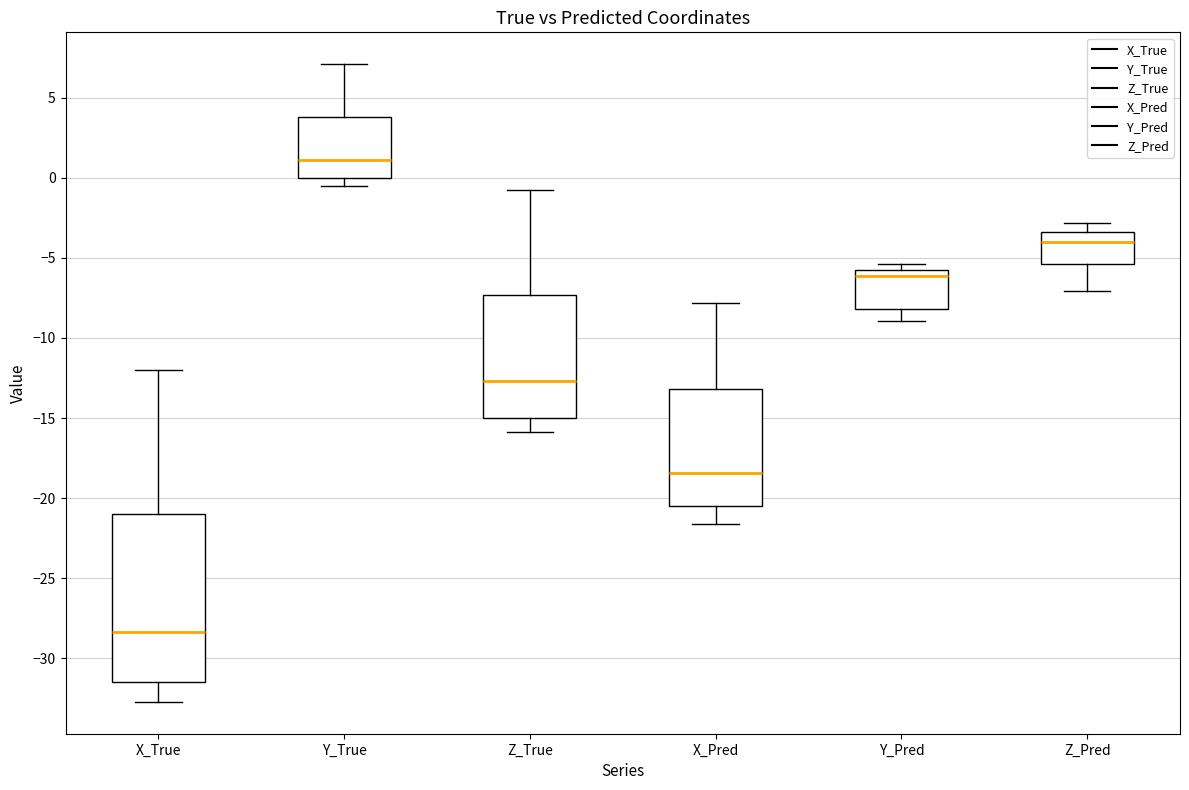

Reading left to right, read every box against the y-axis: the position of its median line, the range the box covers, and the ends of its whiskers. The values are not printed on the chart, so give them approximately, as read against the axis.

X_True: median -28.5, box -31.5 to -21.0, whiskers -32.5 to -12.0
Y_True: median 1.0, box 0.0 to 4.0, whiskers -0.5 to 7.0
Z_True: median -12.5, box -15.0 to -7.5, whiskers -16.0 to -1.0
X_Pred: median -18.5, box -20.5 to -13.0, whiskers -21.5 to -8.0
Y_Pred: median -6.0 (just below the box's upper edge), box -8.0 to -6.0, whiskers -9.0 to -5.5
Z_Pred: median -4.0, box -5.5 to -3.5, whiskers -7.0 to -3.0